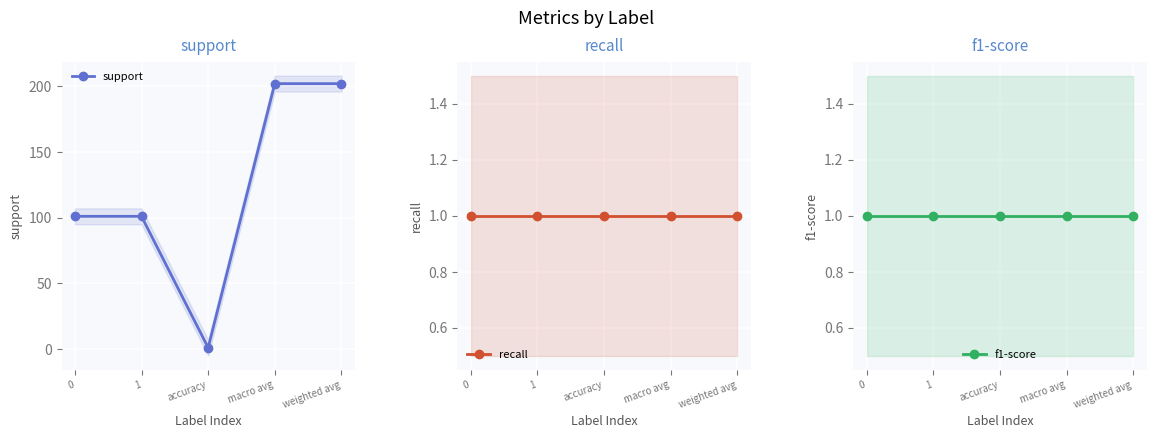

What is the spread (max minus min) of values at 0?

100